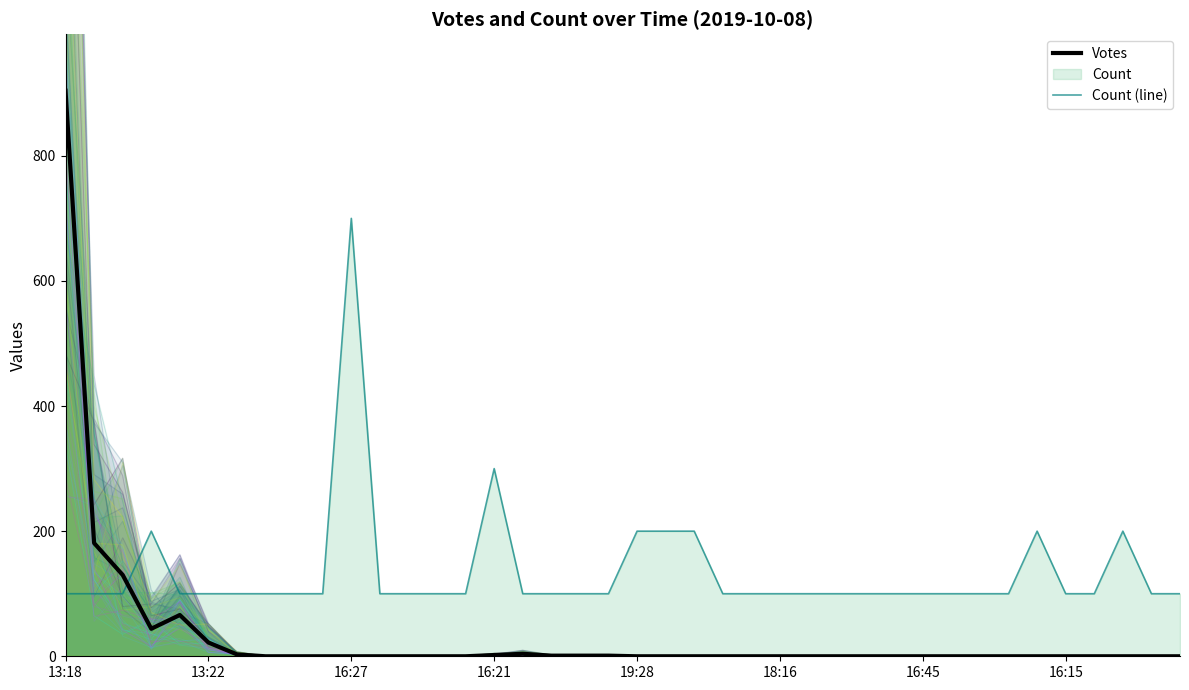

List the series in order of their overall mean, lowest first.

Votes, Count (line)